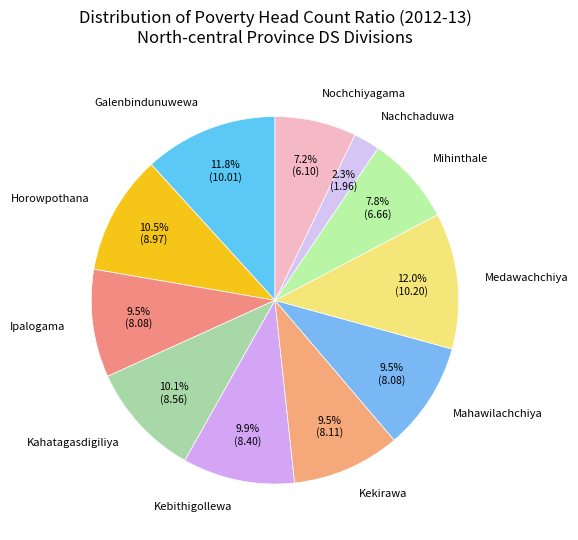

Which category has the smallest portion of the pie?

Nachchaduwa